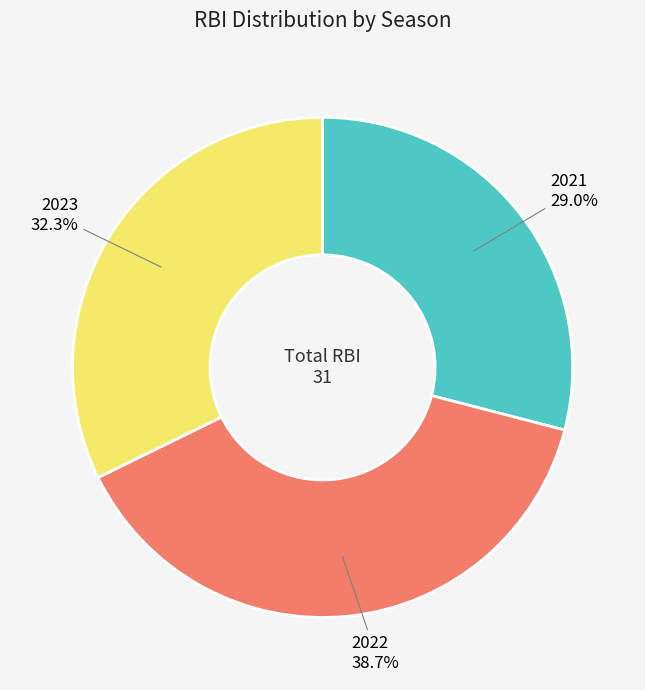

Does any single category account for the majority?

No